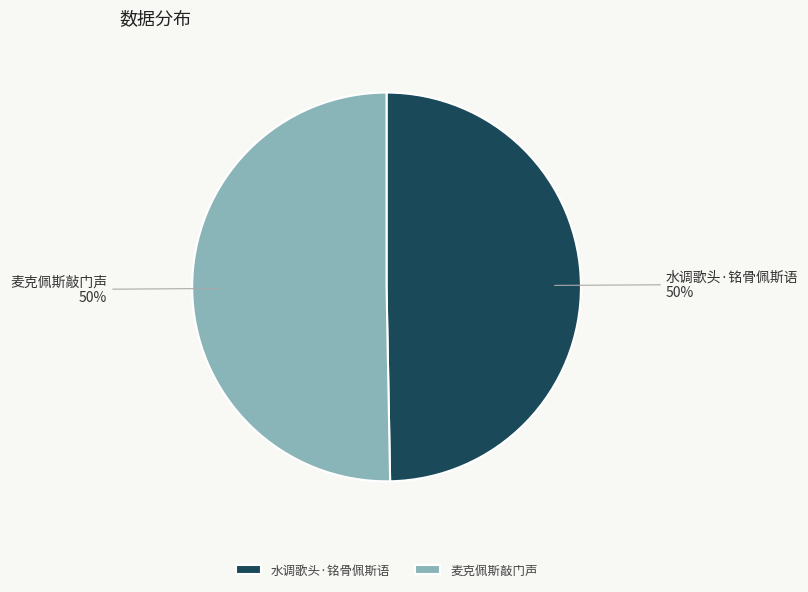

What is the ratio of the value at 水调歌头·铭骨佩斯语 to the value at 麦克佩斯敲门声?

1.0